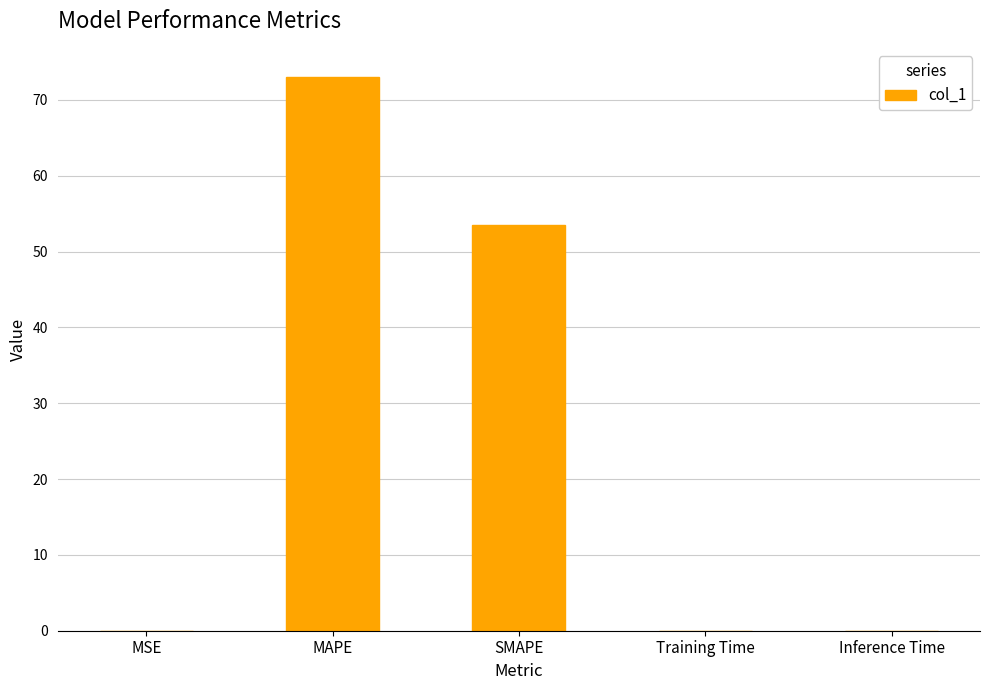

What is the greatest value displayed?

73.1